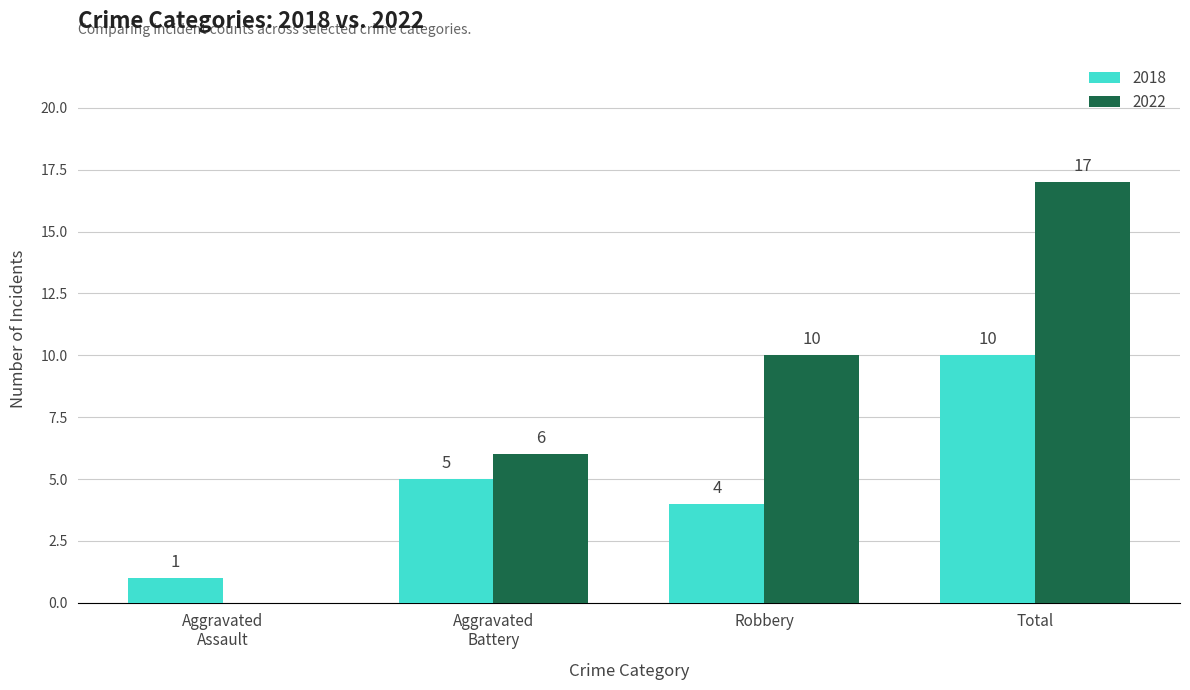

What is the greatest value displayed?

17